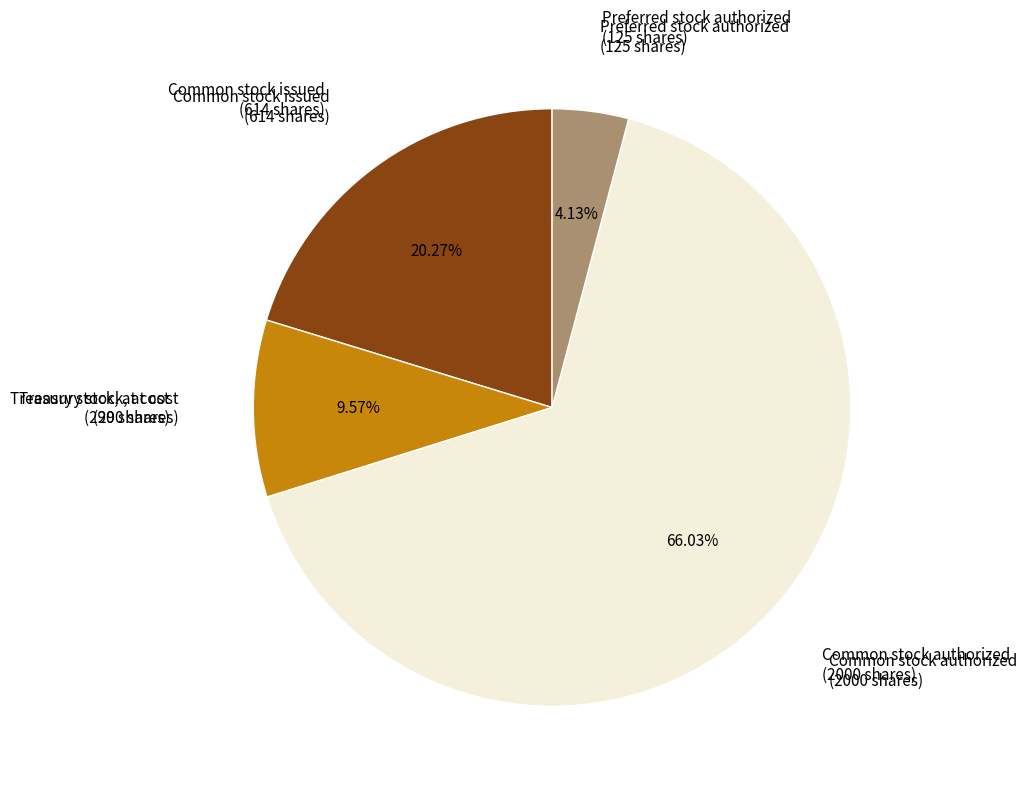

Is there any slice that represents more than half of the pie?

Yes